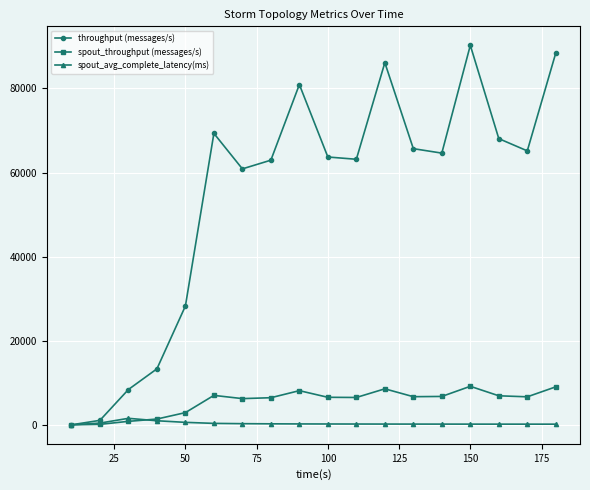

Which series has the widest spread of values?

throughput (messages/s)